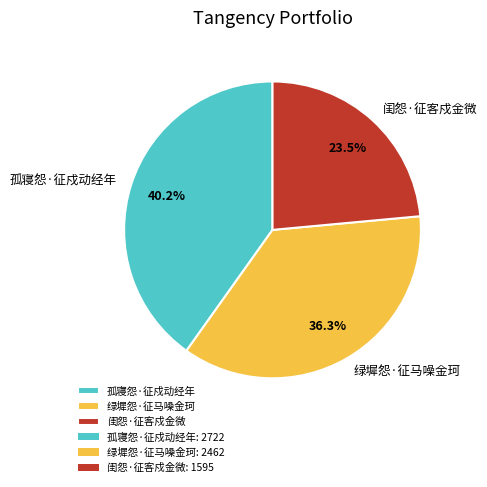

Count the number of slices in the pie.

3